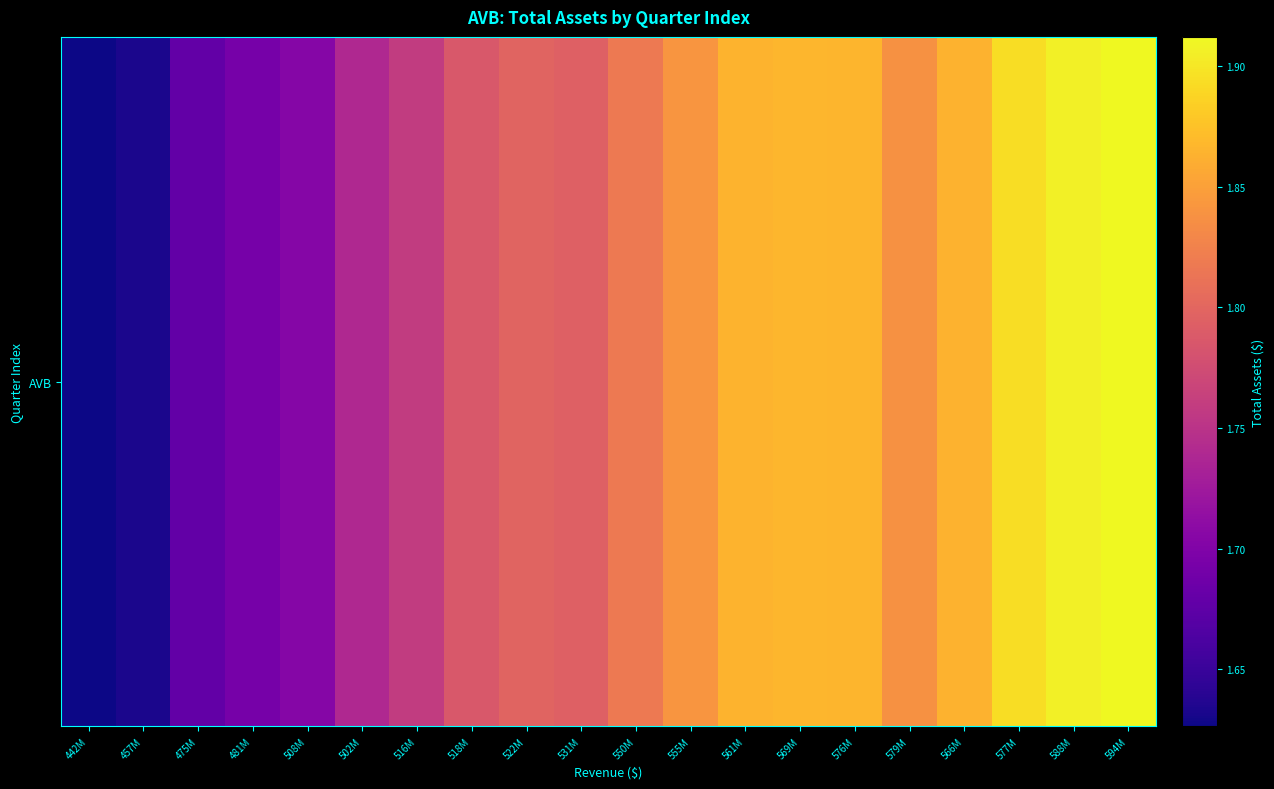

At which category does the chart reach its minimum across all series?

442M